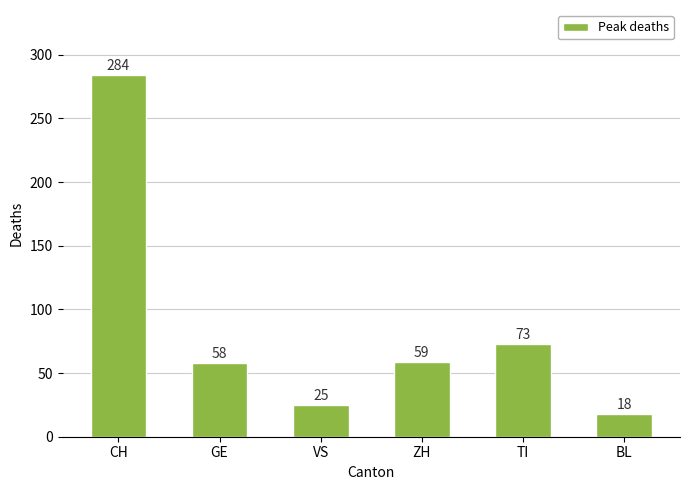

What is the minimum value shown in the chart?

18